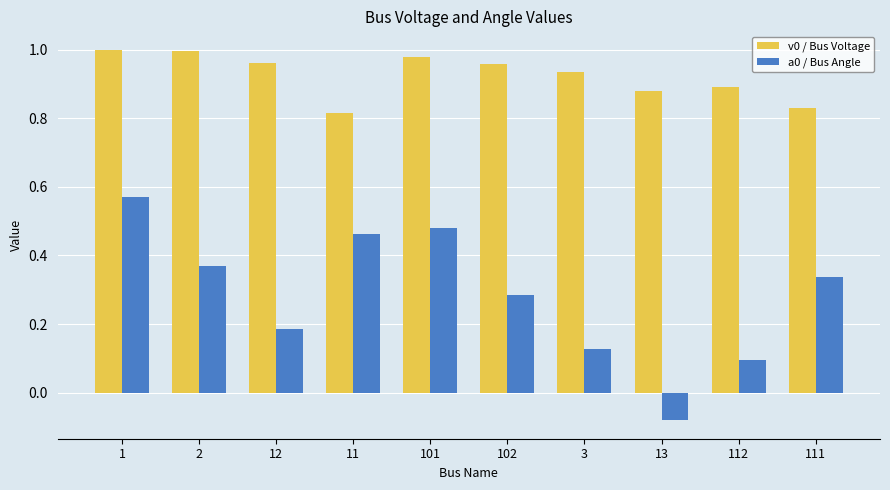

What is the sum of all a0 / Bus Angle values?

2.8